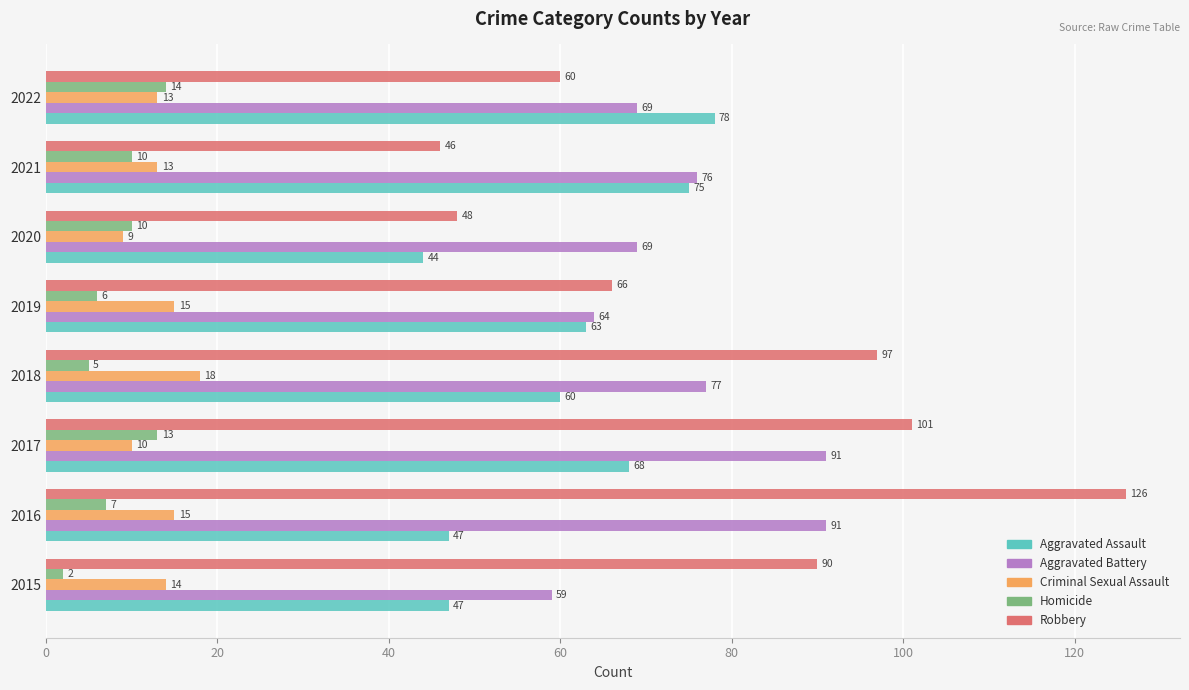

What is the sum of all Aggravated Battery values?

596